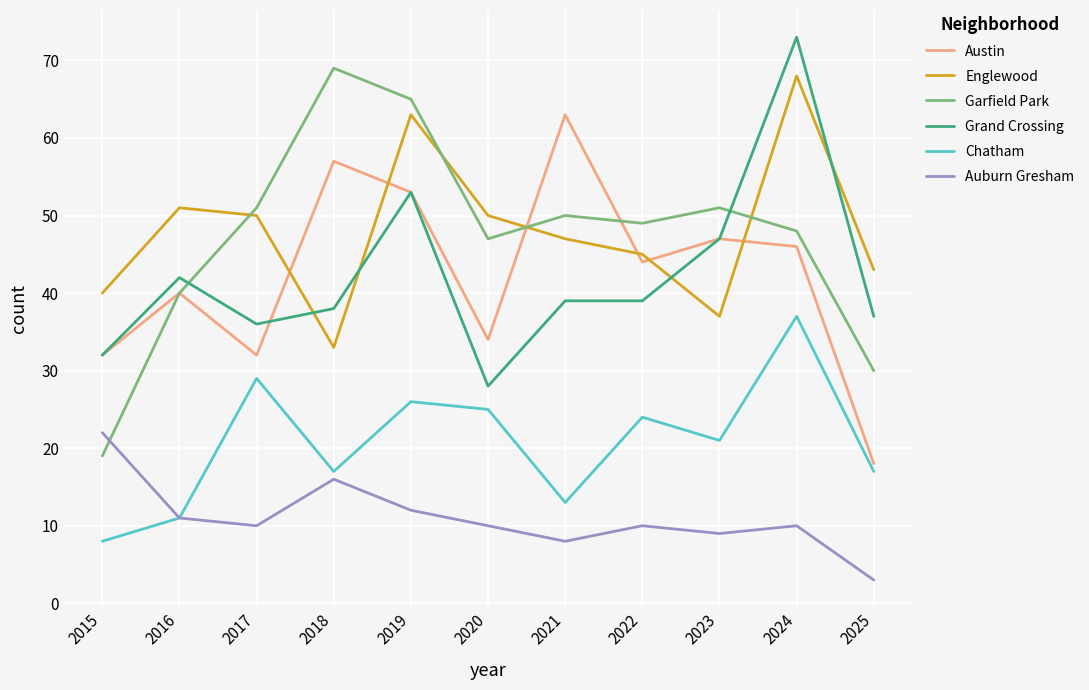

At which category is the sum across all series the highest?

2024